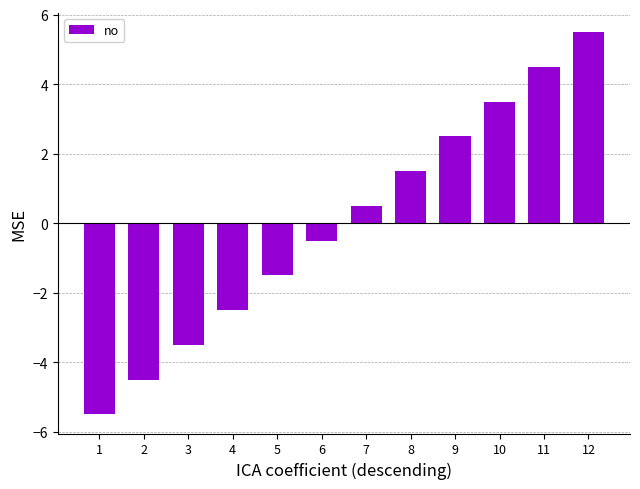

How many distinct data groups are displayed?

1